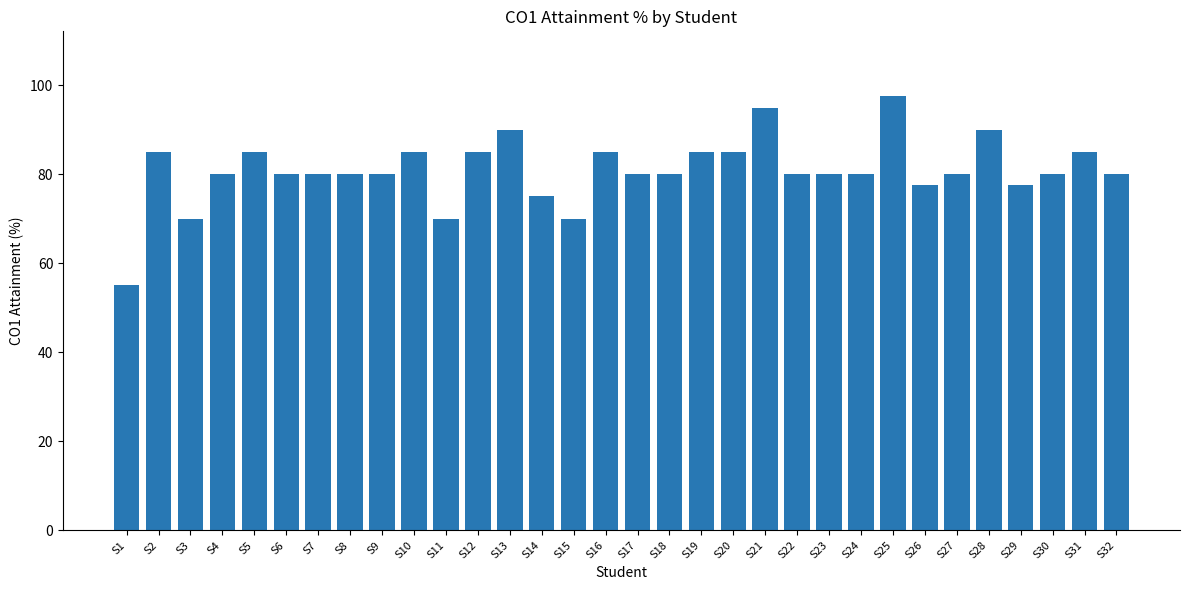

What is the sum of the values at S22 and S4?

160.0